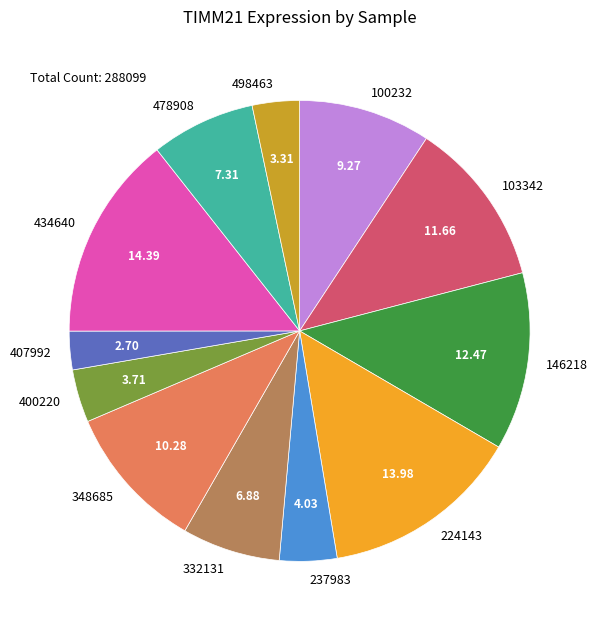

The 400220 slice represents 10% of the pie. True or false?

False